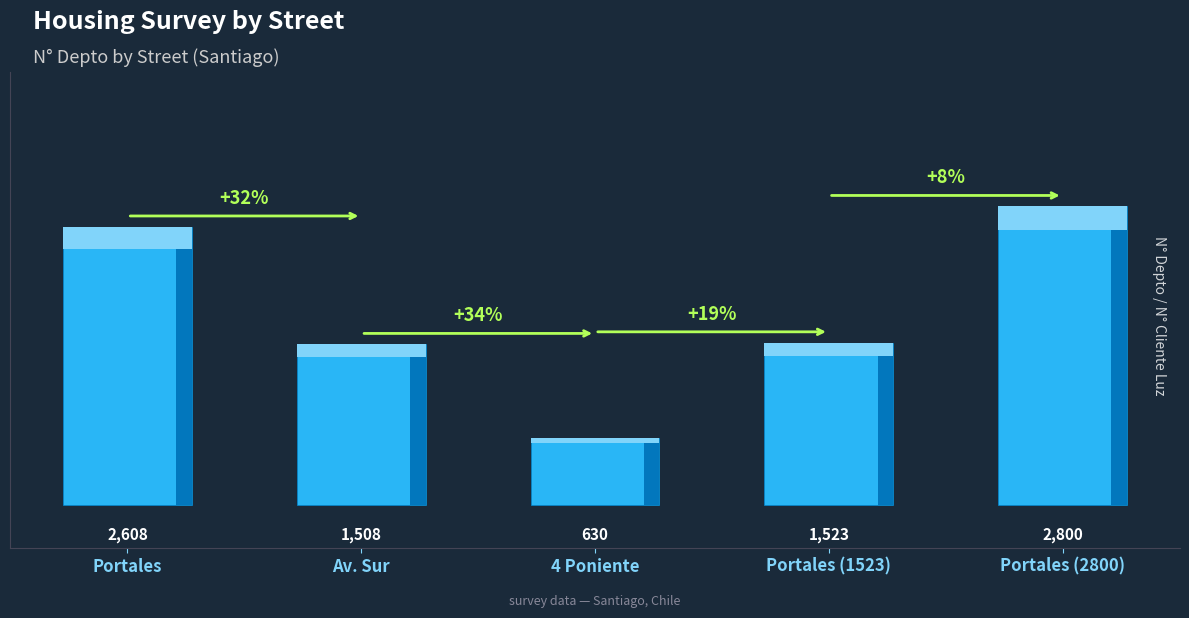

What is the label of the 5th bar from the right?

Portales